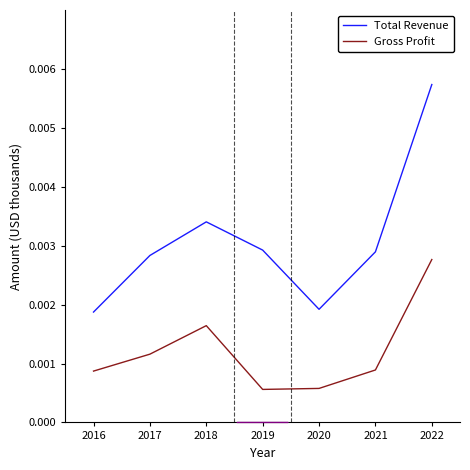

How many lines are shown in the chart?

2